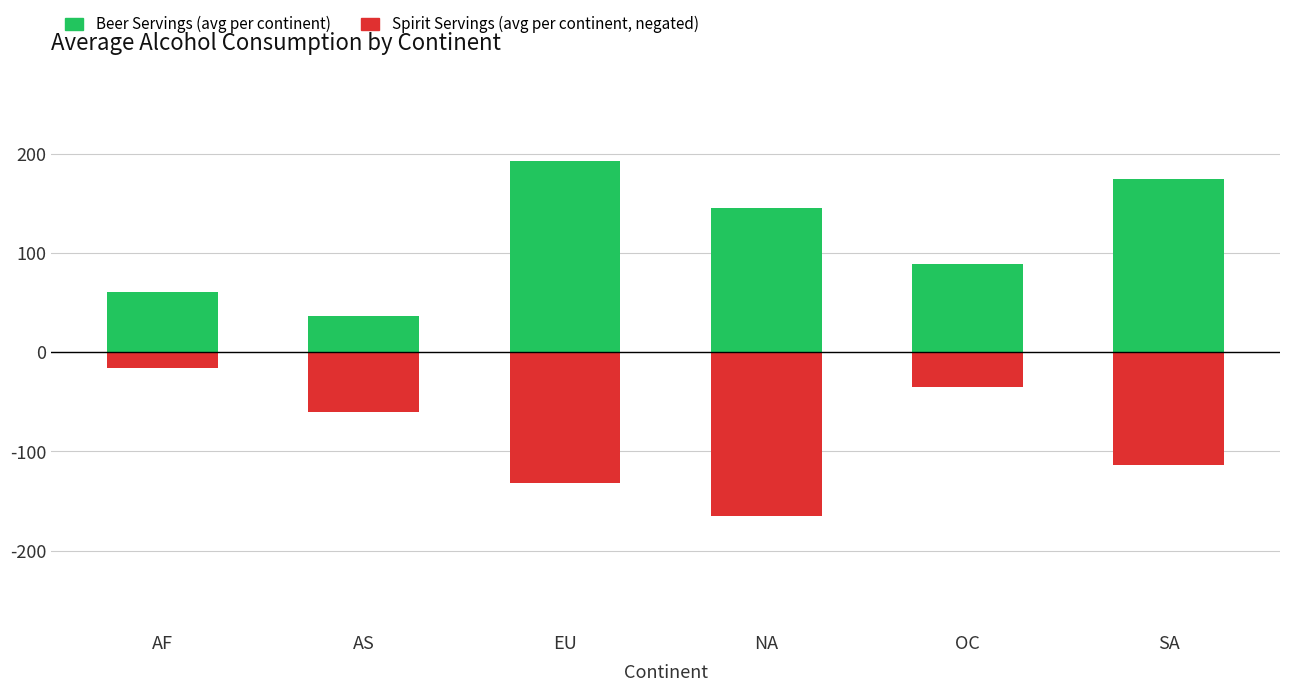

How many data points in Spirit Servings (avg, negated) are above -60?

2